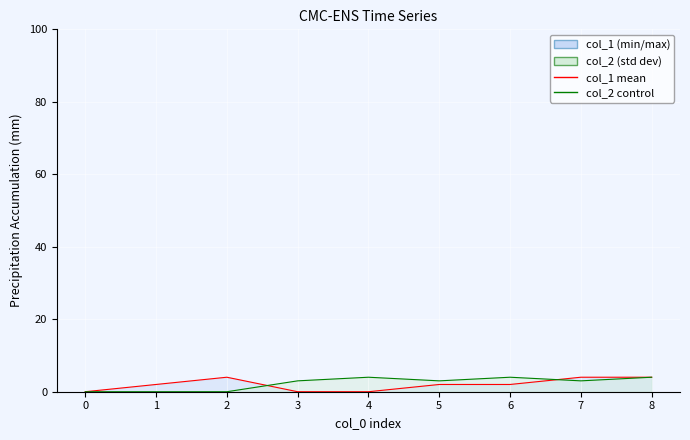

Between 1 and 8, which is larger?

8